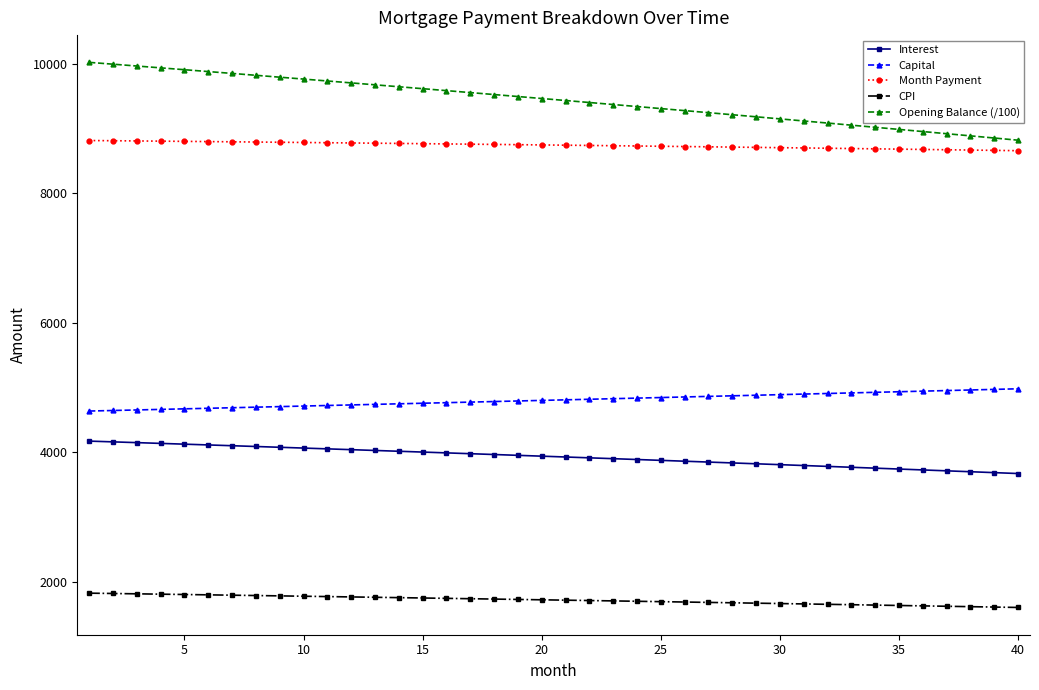

How many distinct data groups are displayed?

5